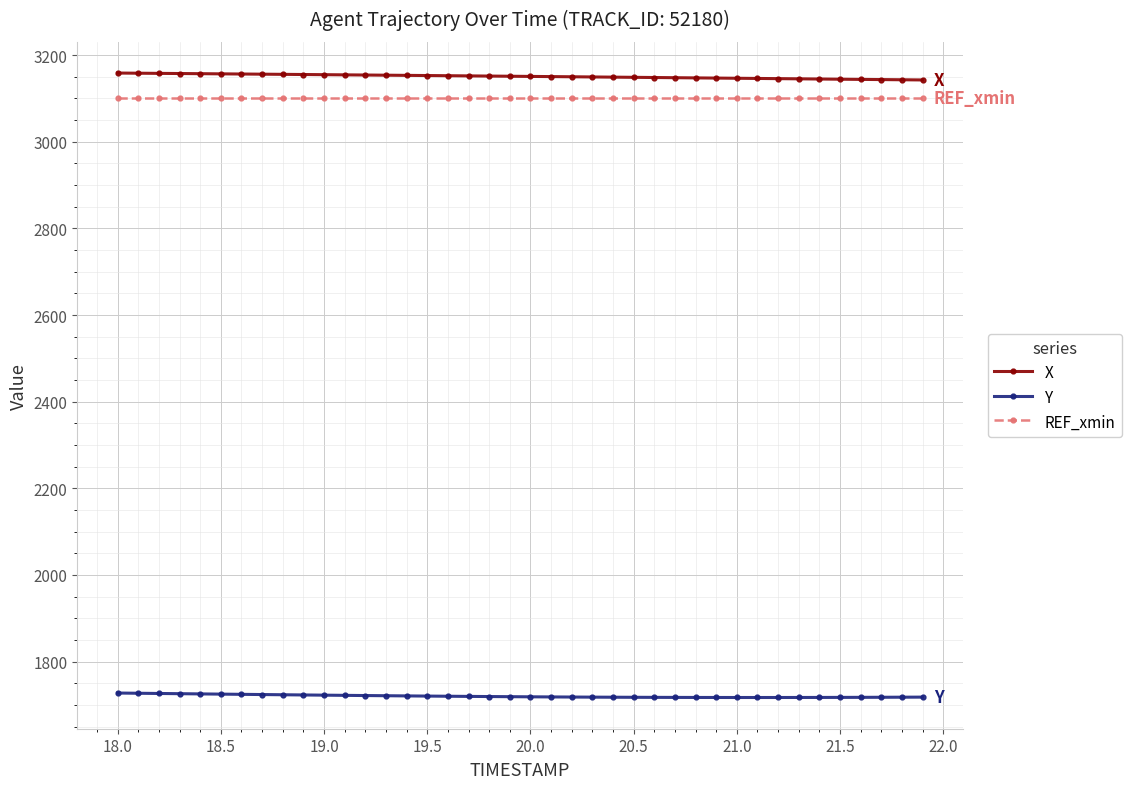

What is the average value of the X series?

3150.9